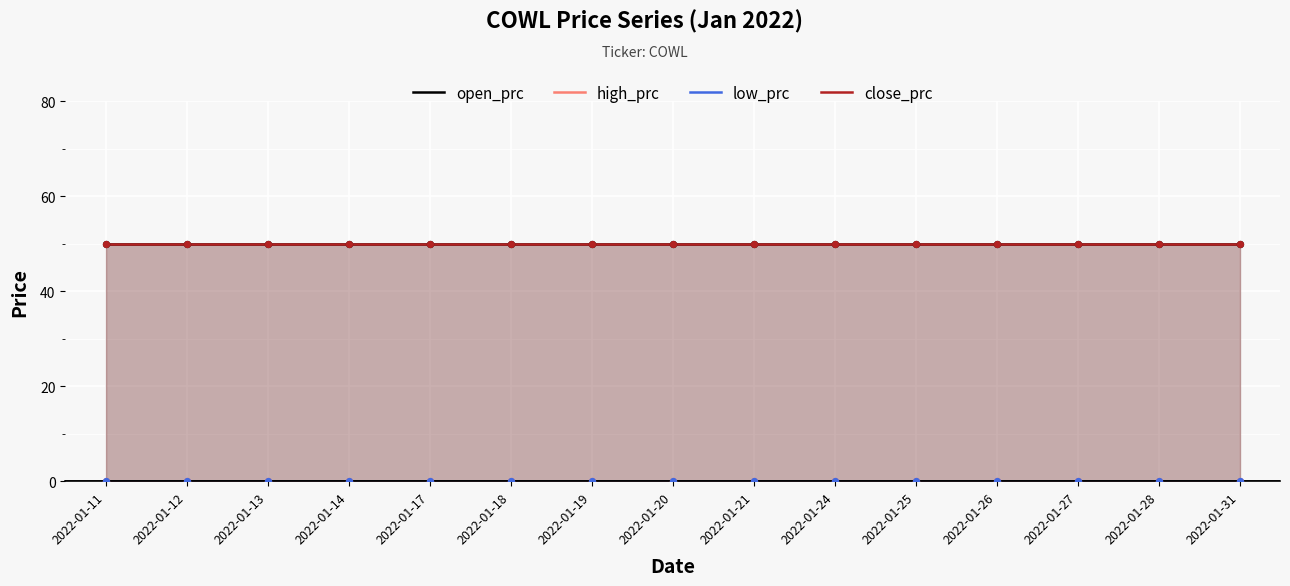

Which series reaches the minimum Y coordinate?

high_prc